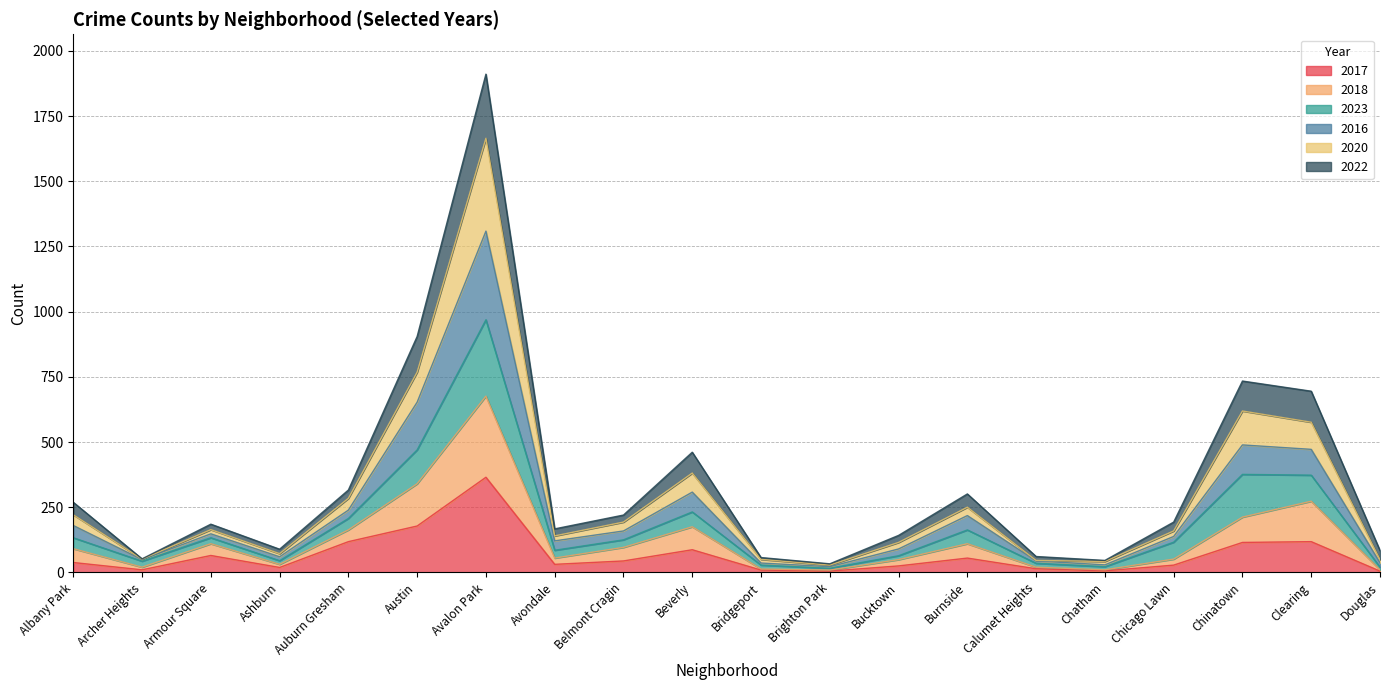

Does the chart have visible grid lines?

Yes